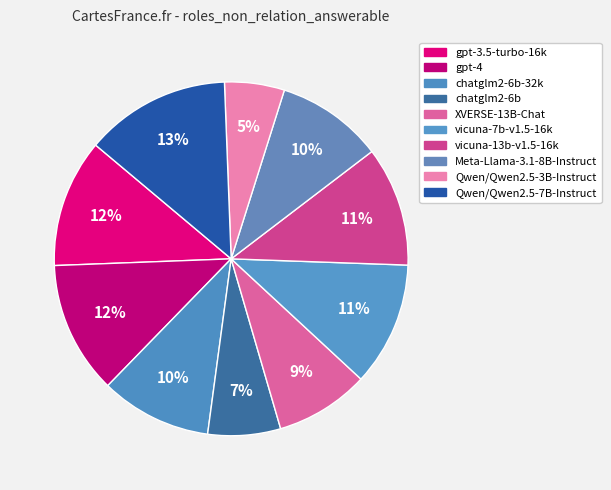

How many segments does this pie chart have?

10